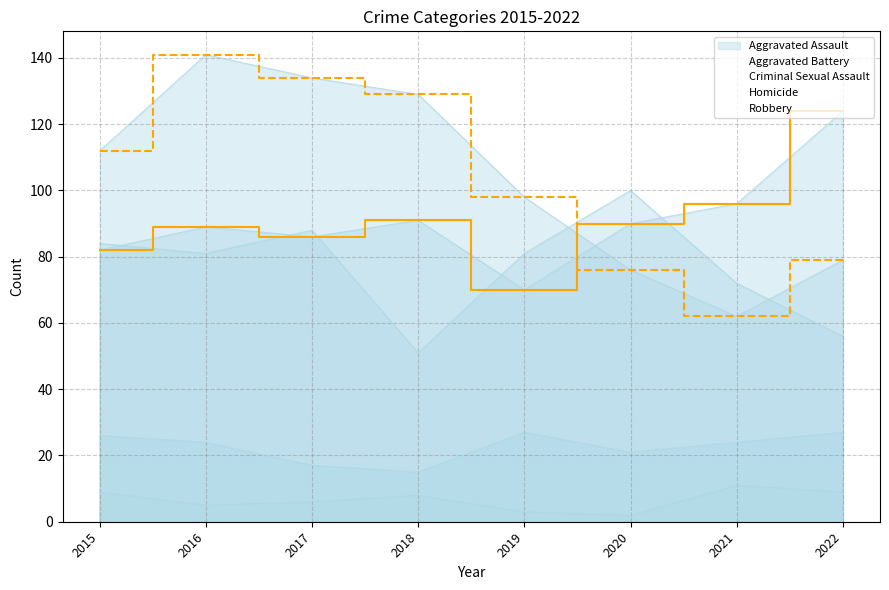

At which label does Robbery (line) first exceed 112?

2016